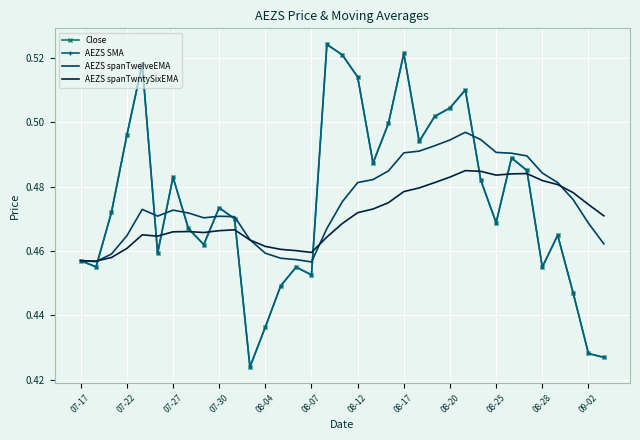

What is the lowest value of the AEZS spanTwelveEMA series?

0.5